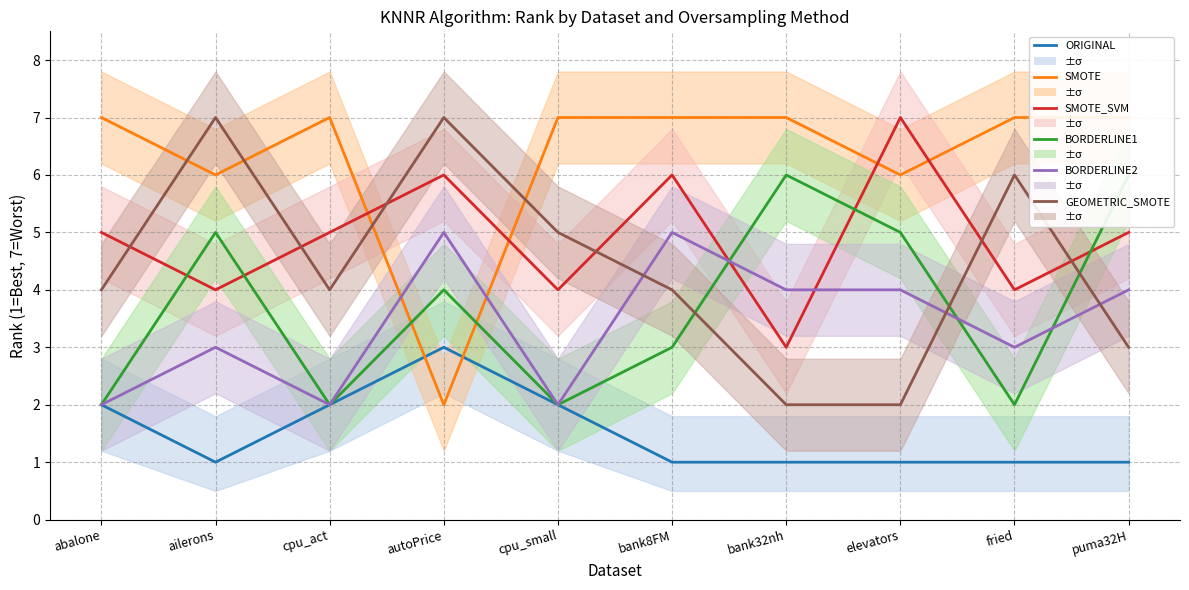

Is the value of SMOTE at bank32nh greater than the value of BORDERLINE2 at cpu_act?

Yes